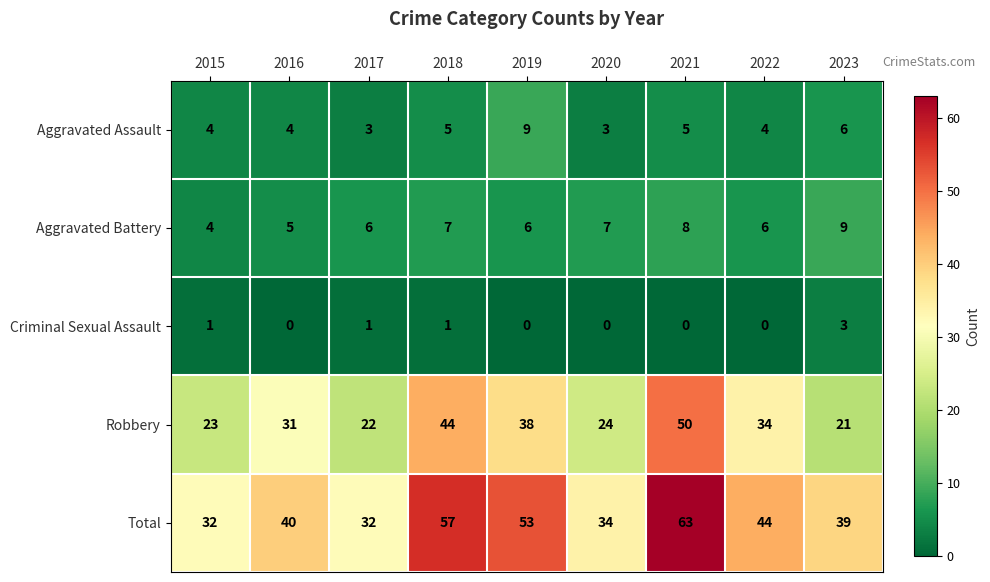

Which series has the largest total across all categories?

Total